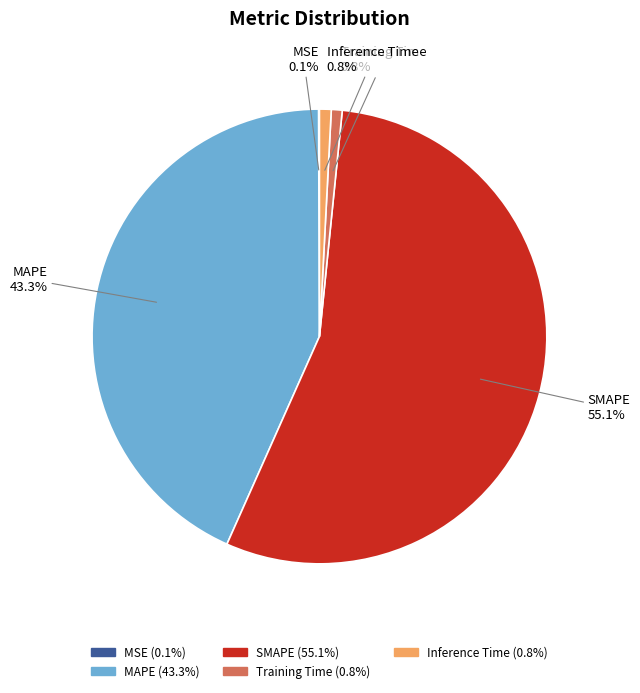

To the nearest percent, what portion does MAPE represent?

43%